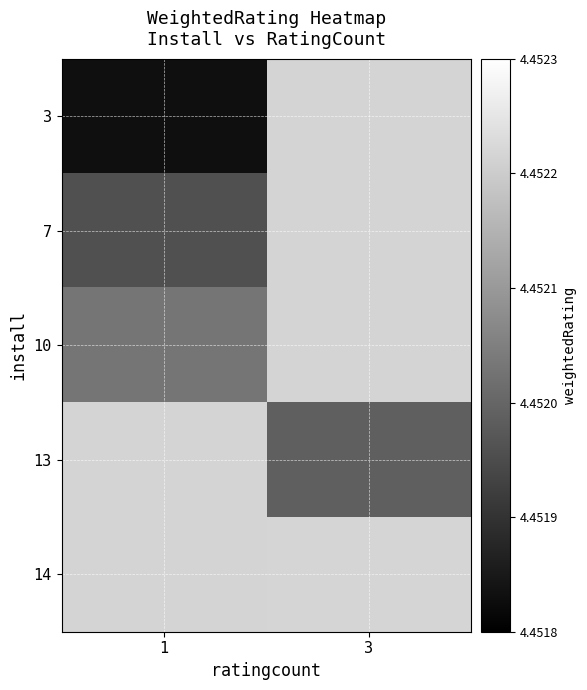

The value of 13 at 3 is 4.5. True or false?

True